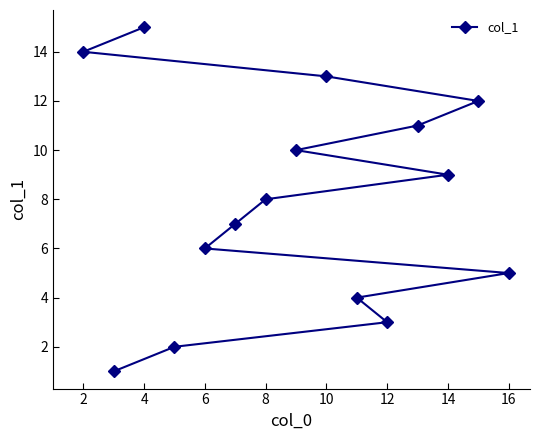

What is the maximum value shown in the chart?

15